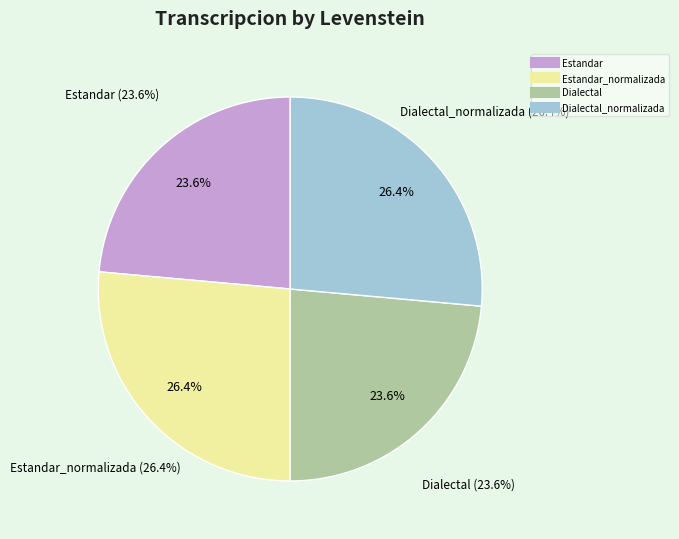

To the nearest percent, what percentage of the pie is Dialectal?

24%